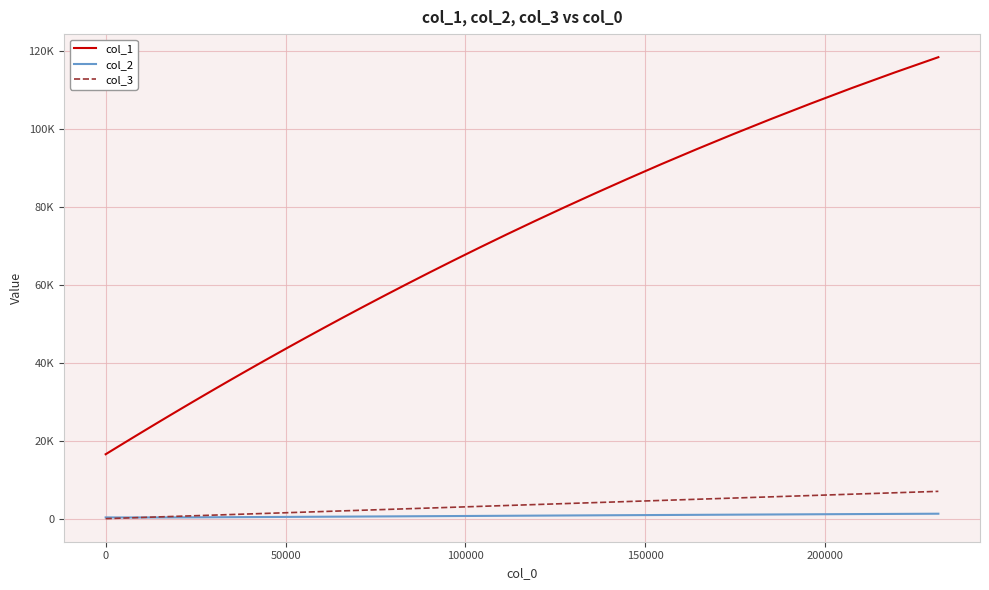

List the series in order of their peak value, lowest first.

col_2, col_3, col_1